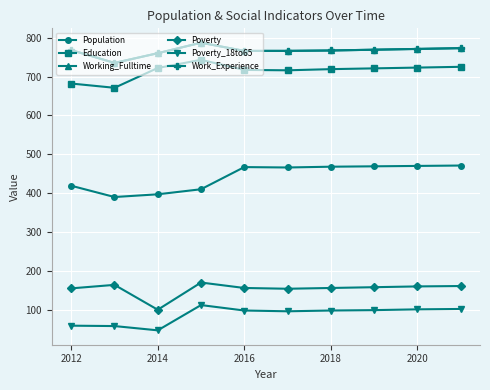

In Poverty, how many points are higher than both neighbors (excluding endpoints)?

2